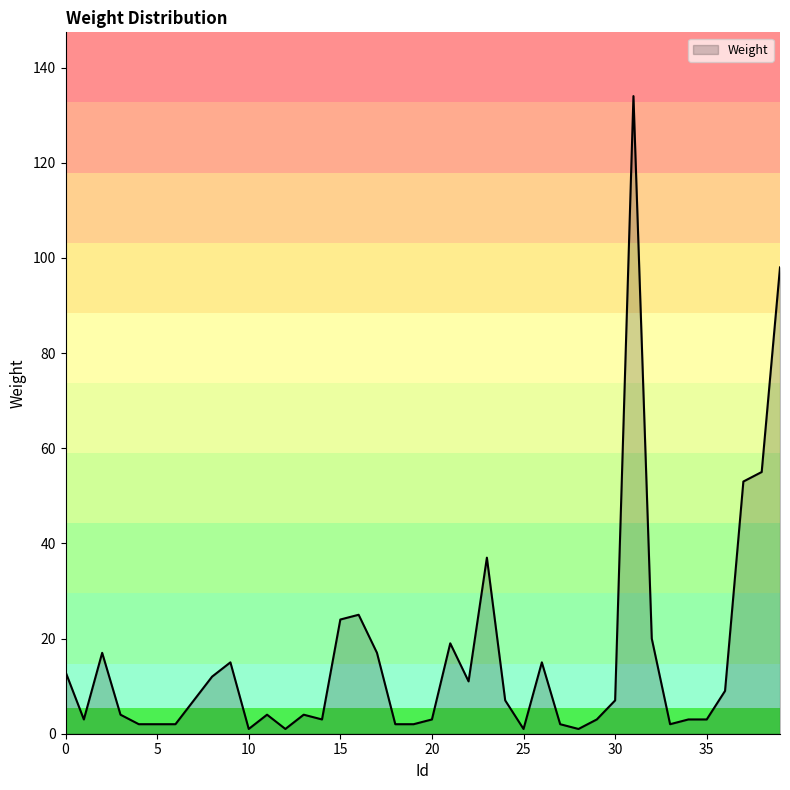

How many values are below 7?

20